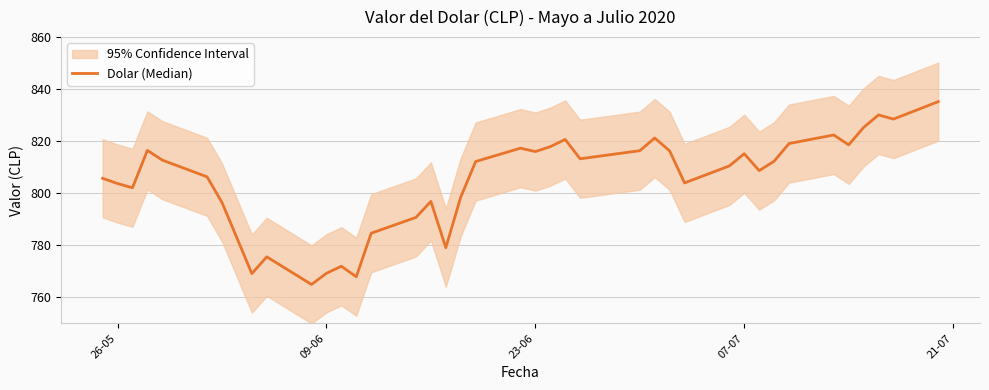

How many points are higher than both their immediate neighbors (excluding endpoints)?

10